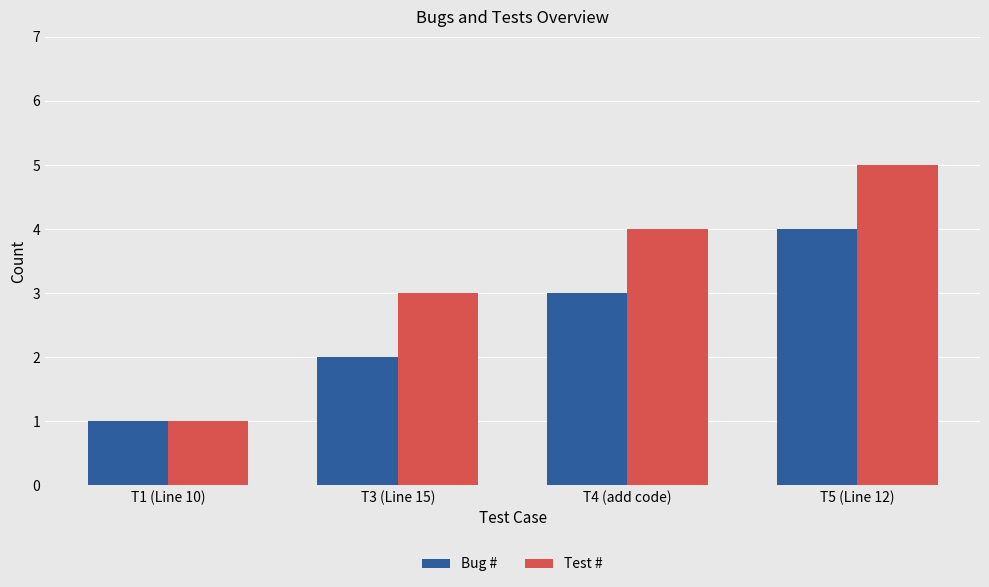

Rank the categories by Test # value from highest to lowest.

T5 (Line 12), T4 (add code), T3 (Line 15), T1 (Line 10)